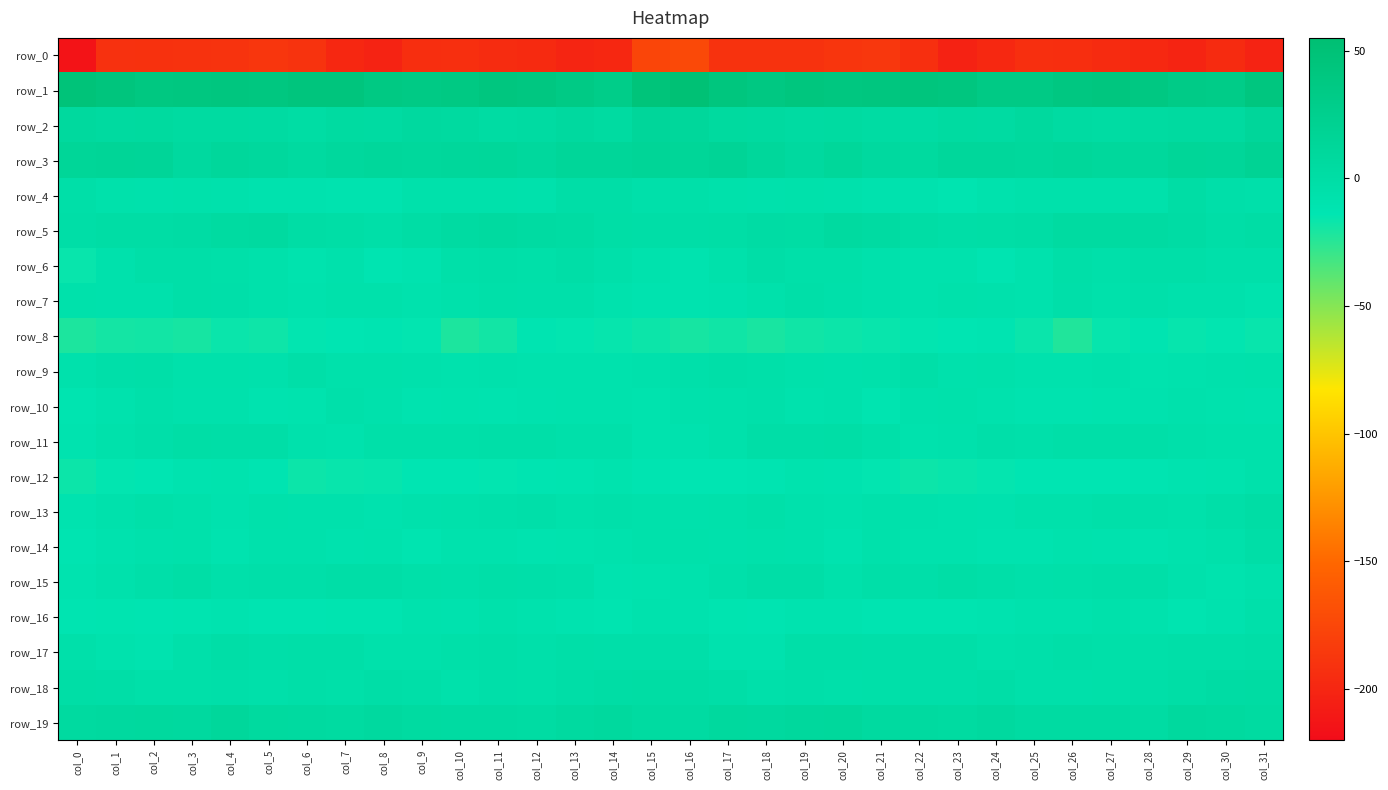

How many data points does each series have?

32